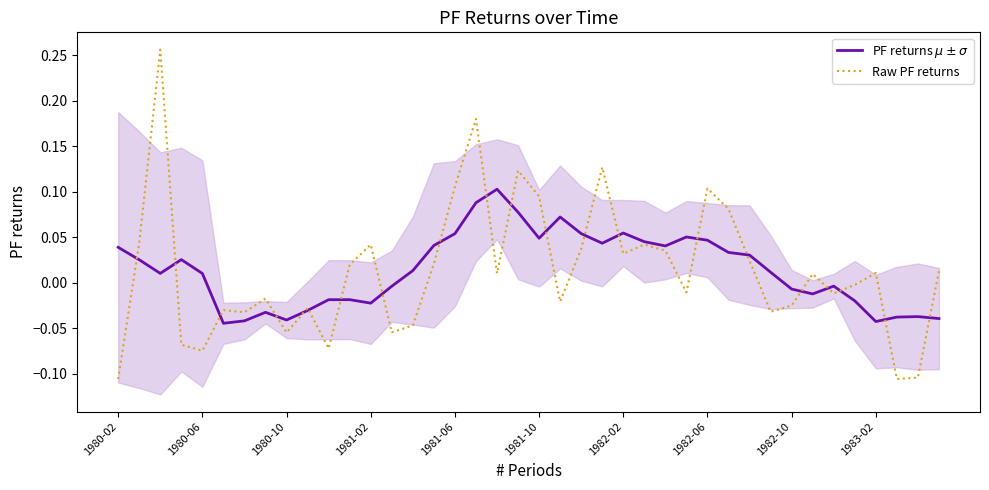

At which label is PF returns $\mu \pm \sigma$ closest to 0?

34